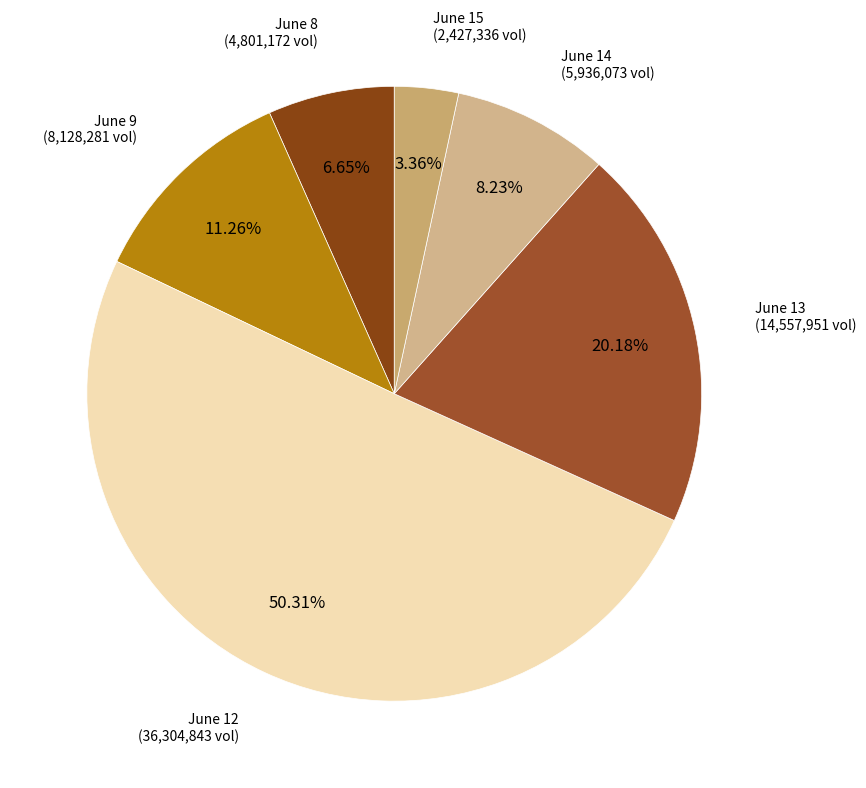

How many segments does this pie chart have?

6